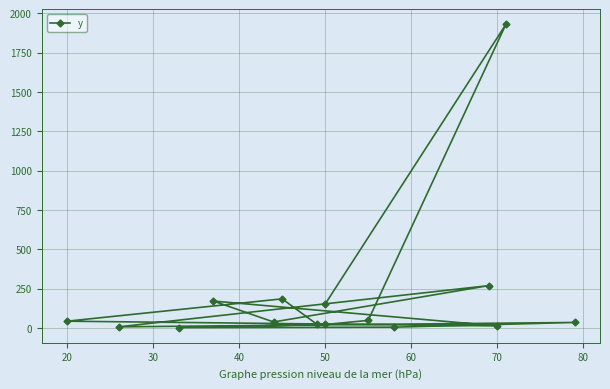

Reading left to right, transcribe all the data shown in this chart.

152	1929	48	22	2	5	35	7	269	38	171	13	43	185	25